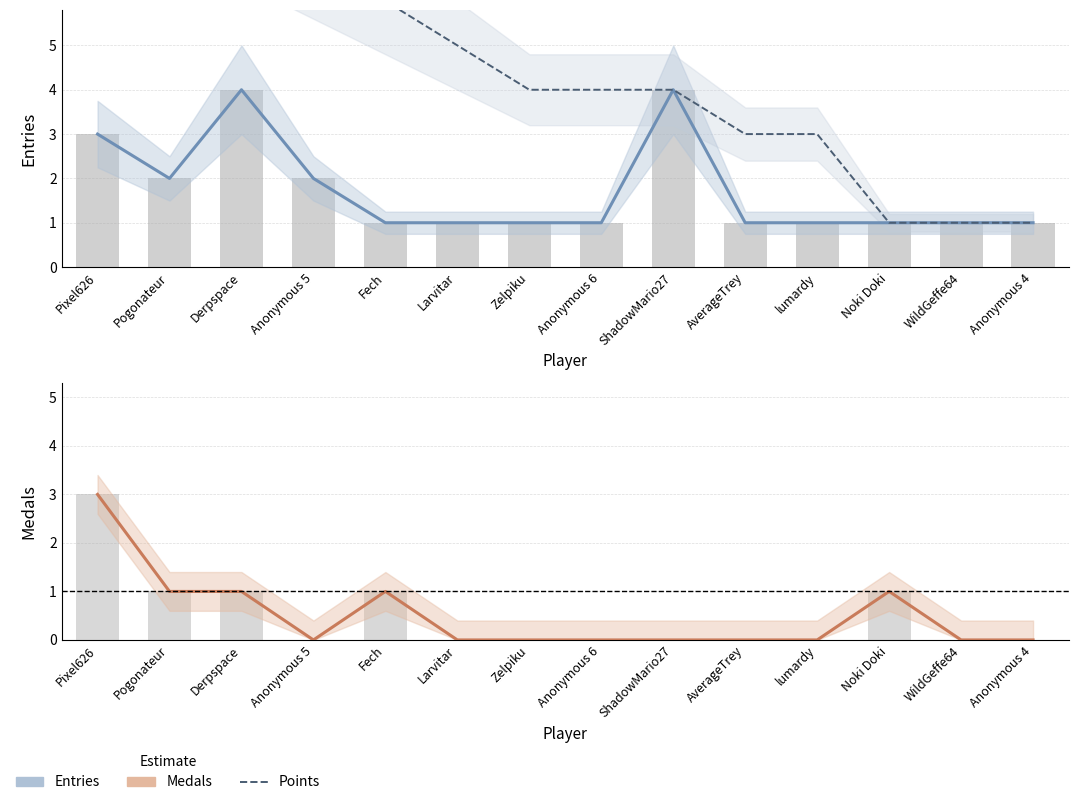

Count the Entries values in the range 1 to 2.

11